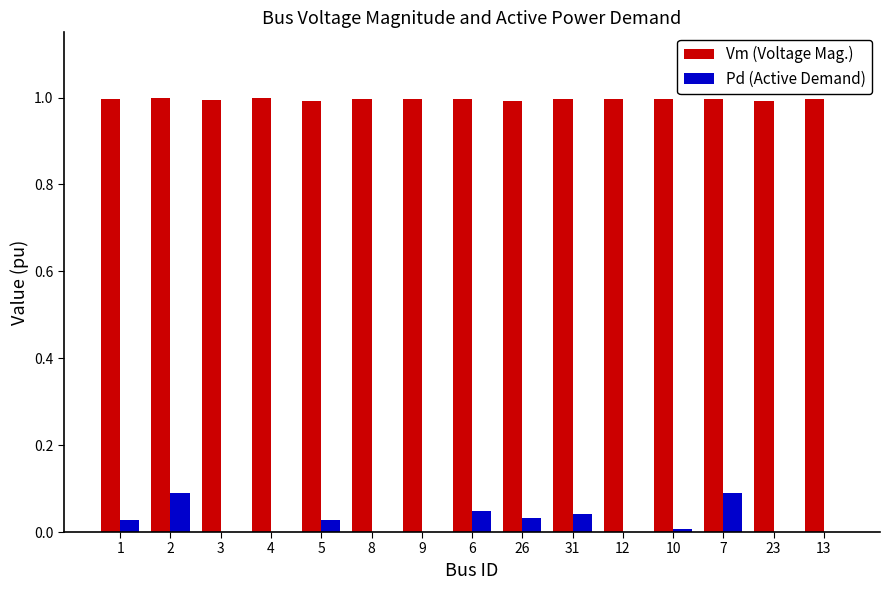

How many distinct data groups are displayed?

2